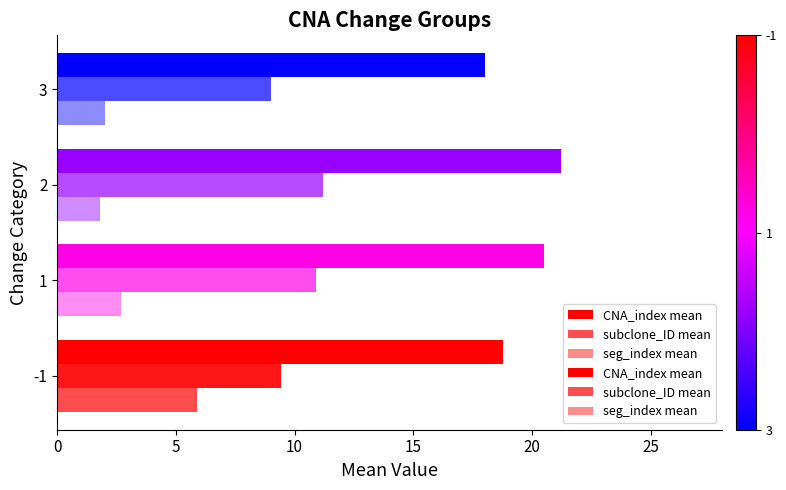

At 3, list the series in order from smallest to largest.

seg_index mean, subclone_ID mean, CNA_index mean